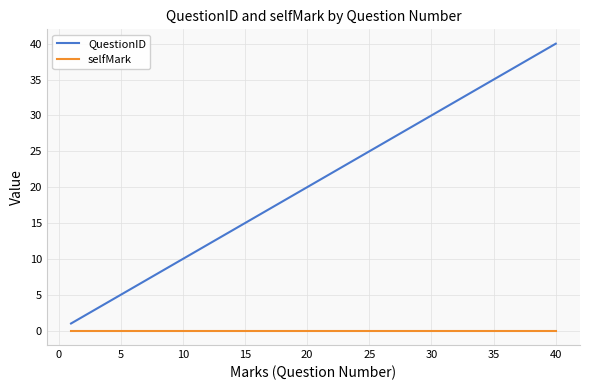

List the series in order of their peak value, highest first.

QuestionID, selfMark